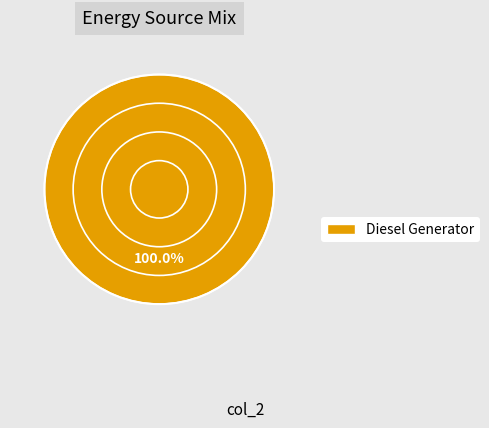

Is there any slice that represents more than half of the pie?

Yes